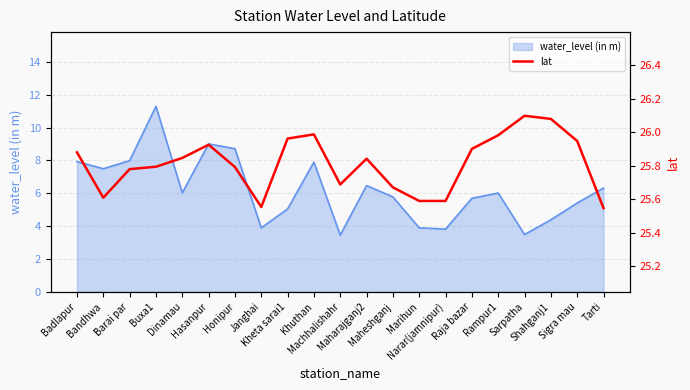

At which category does the chart reach its peak across all series?

Sarpatha